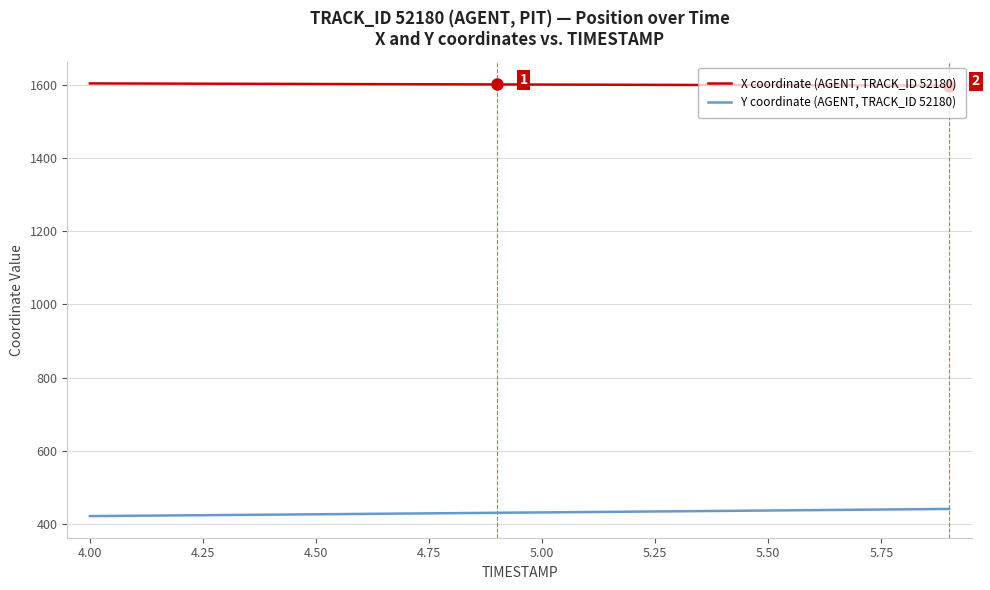

True or false: X coordinate (AGENT, TRACK_ID 52180) and Y coordinate (AGENT, TRACK_ID 52180) intersect in this chart.

False